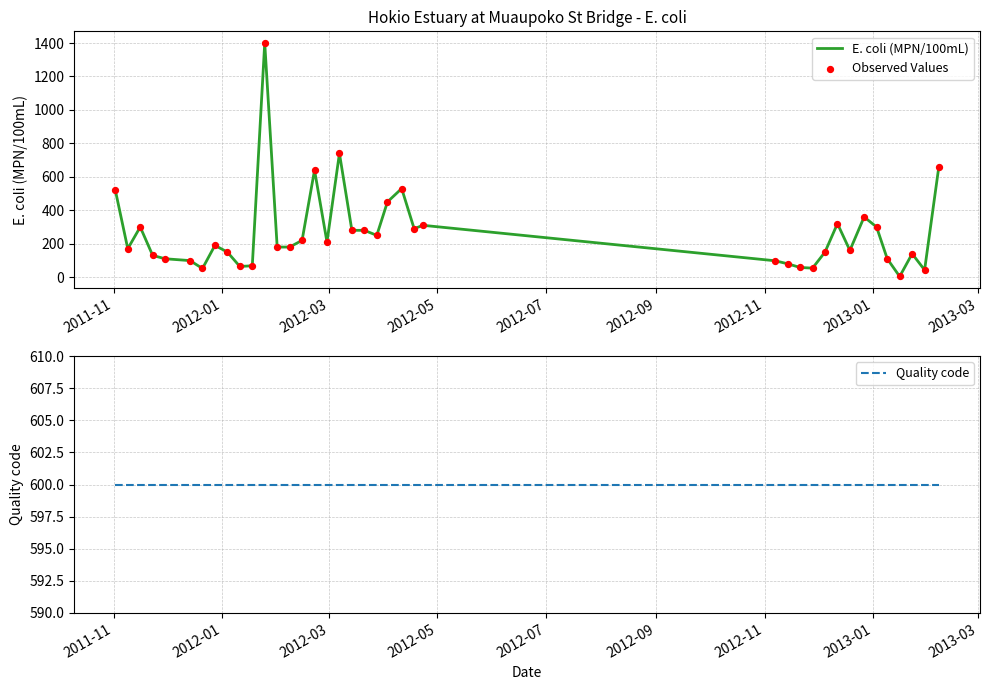

Which series reaches the maximum Y coordinate?

E. coli (MPN/100mL)